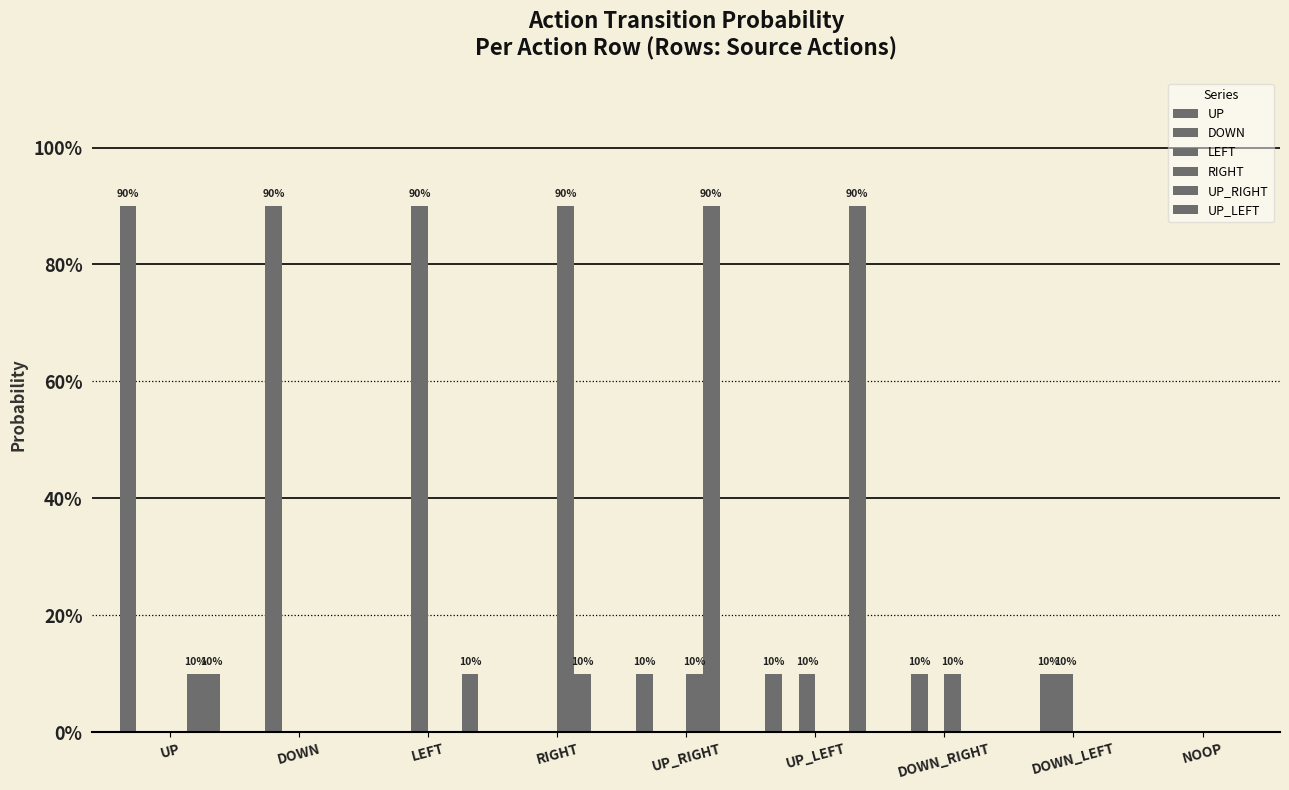

What position from the left is NOOP?

9